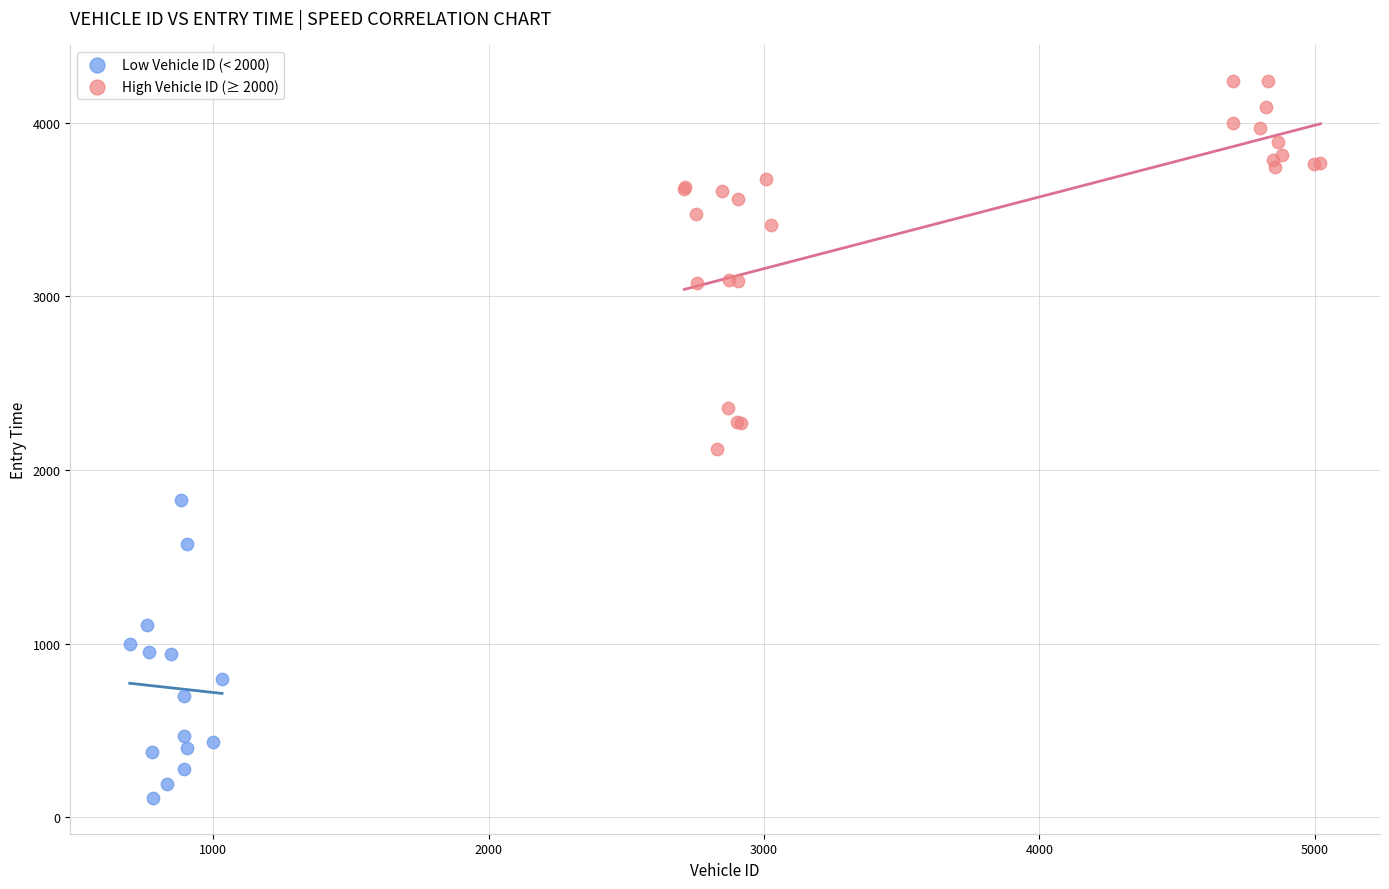

Which series has the largest Y range (max minus min)?

High Vehicle ID (≥ 2000)